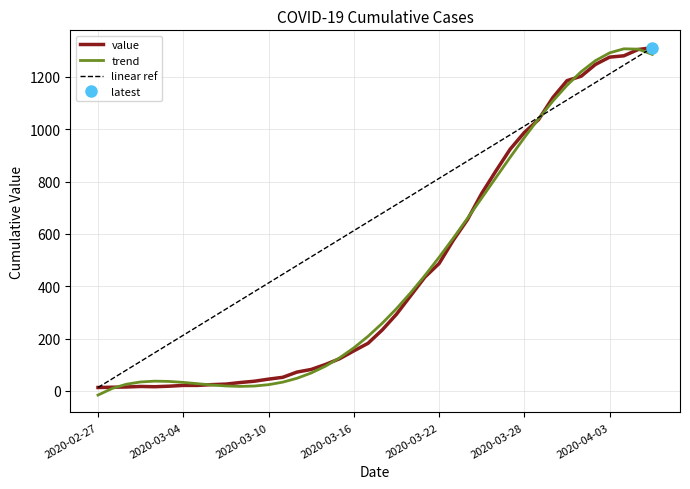

At 27, list the series in order from largest to smallest.

linear ref, value, trend